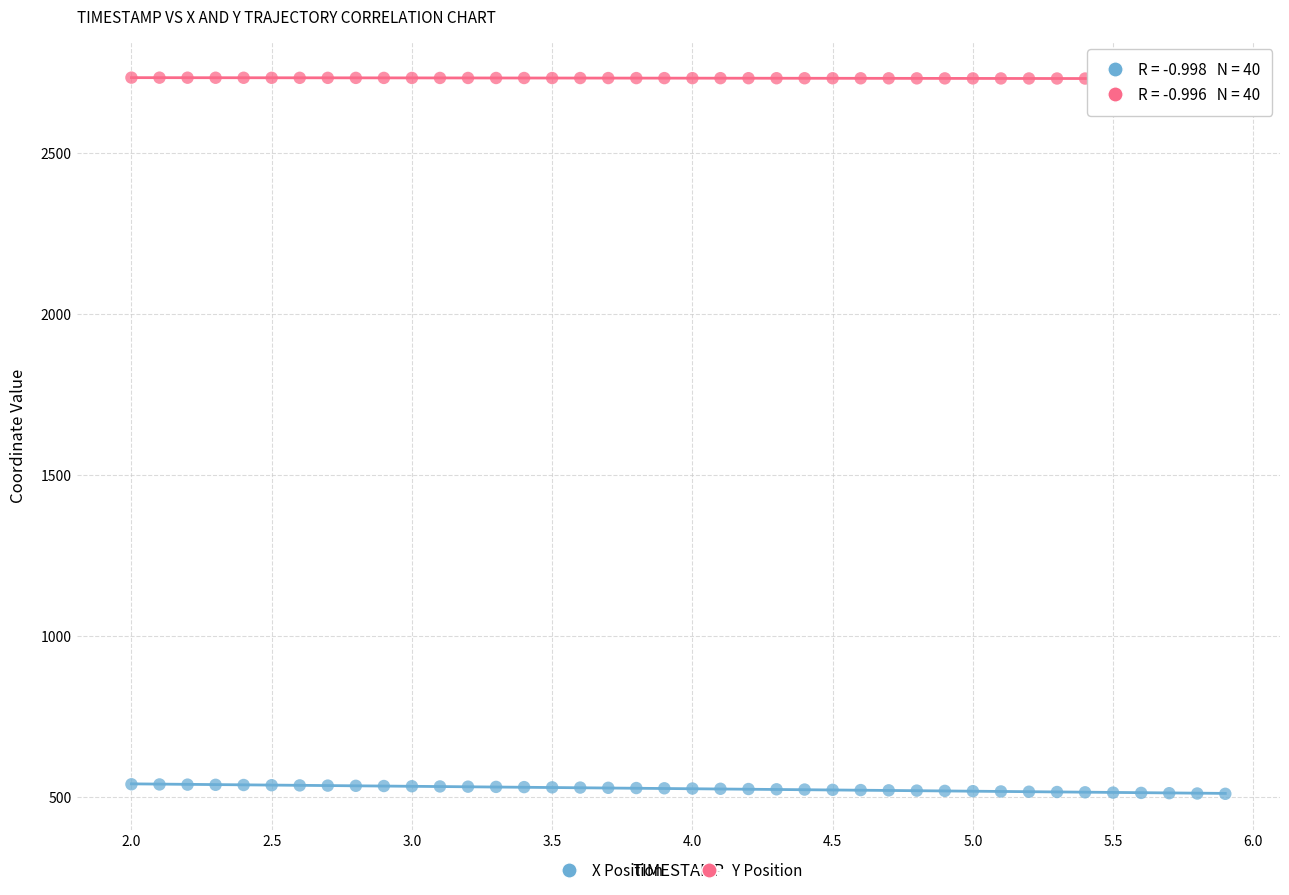

Which series has the widest spread of Y values?

X Position